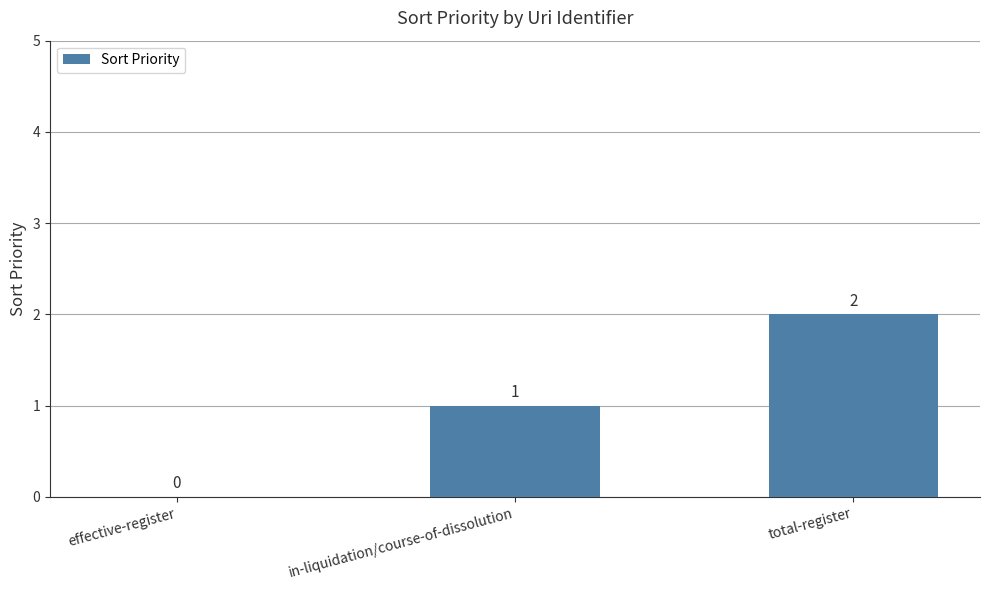

Are the bars grouped side by side (vs. stacked)?

No